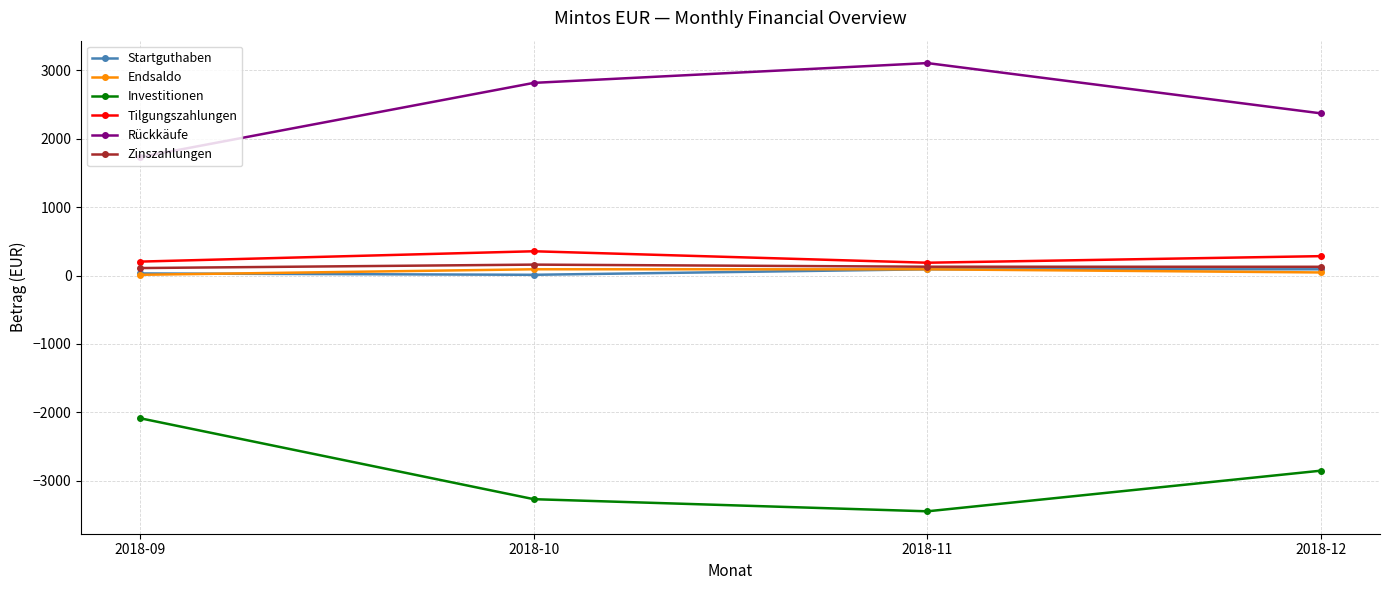

In Zinszahlungen, how many points are higher than both neighbors (excluding endpoints)?

1